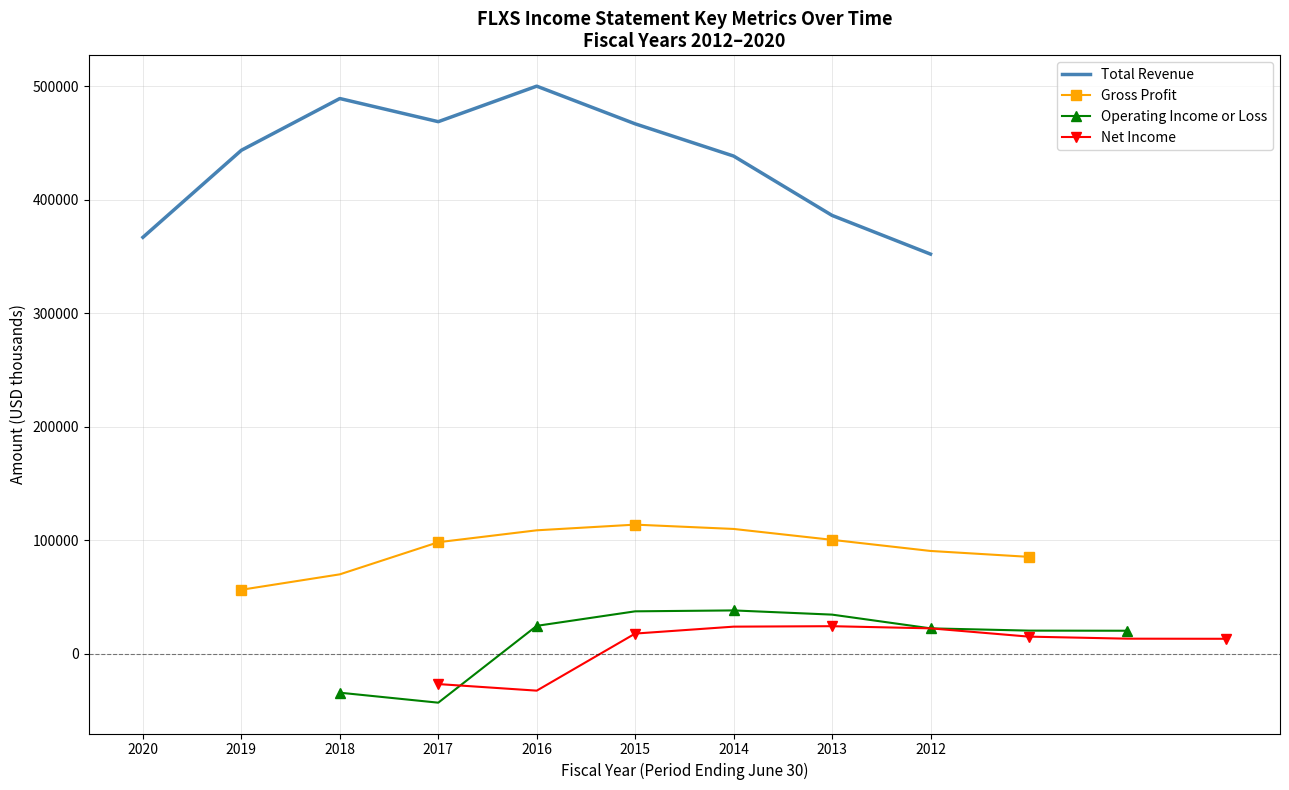

How many data points in Net Income are less than 15000?

4